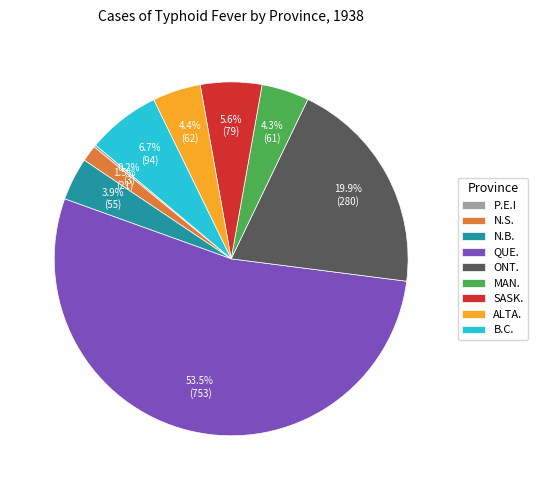

To the nearest percent, what is the difference between the largest and smallest slice percentages?

53%